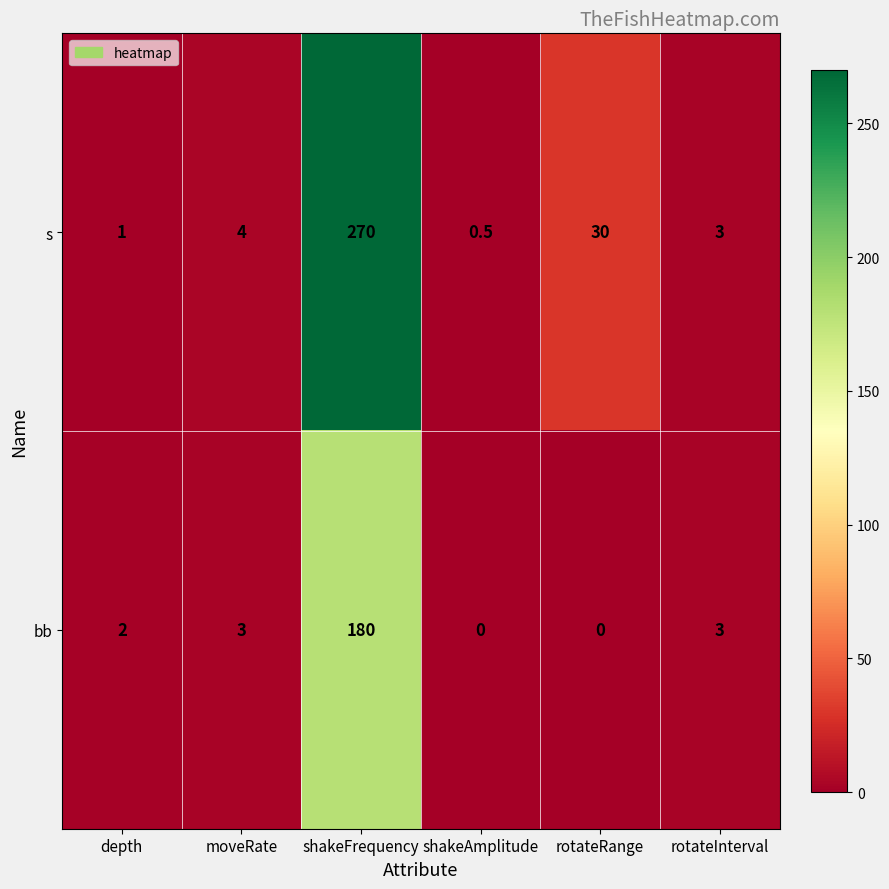

At depth, list the series in order from largest to smallest.

bb, s